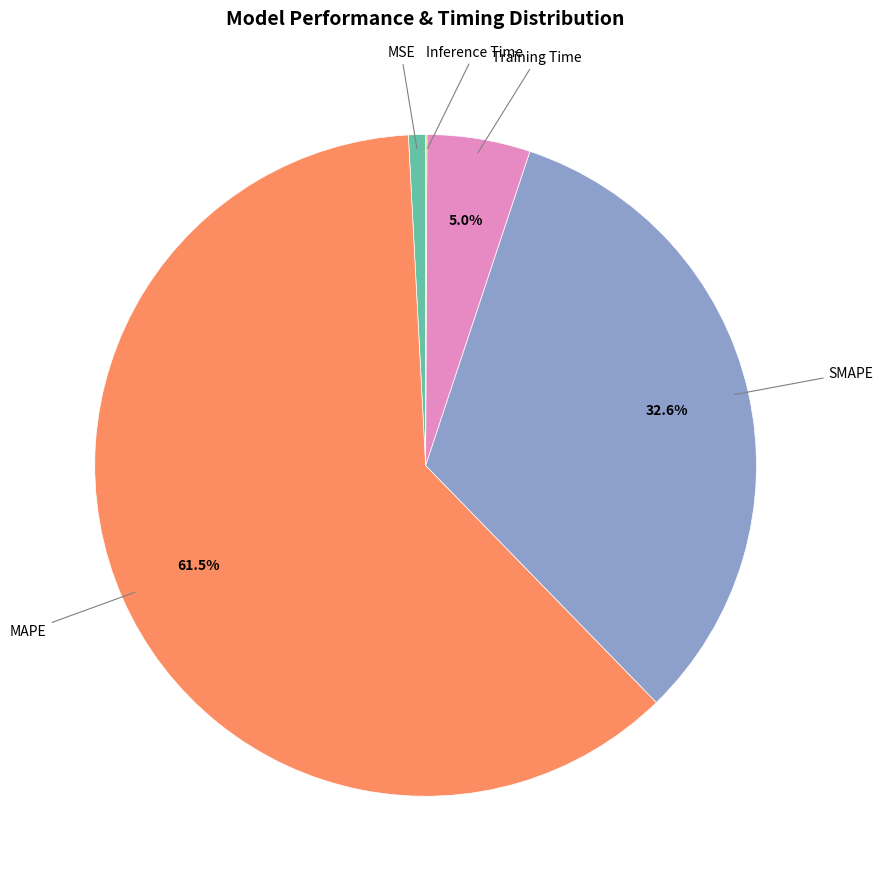

Does any single category account for the majority?

Yes